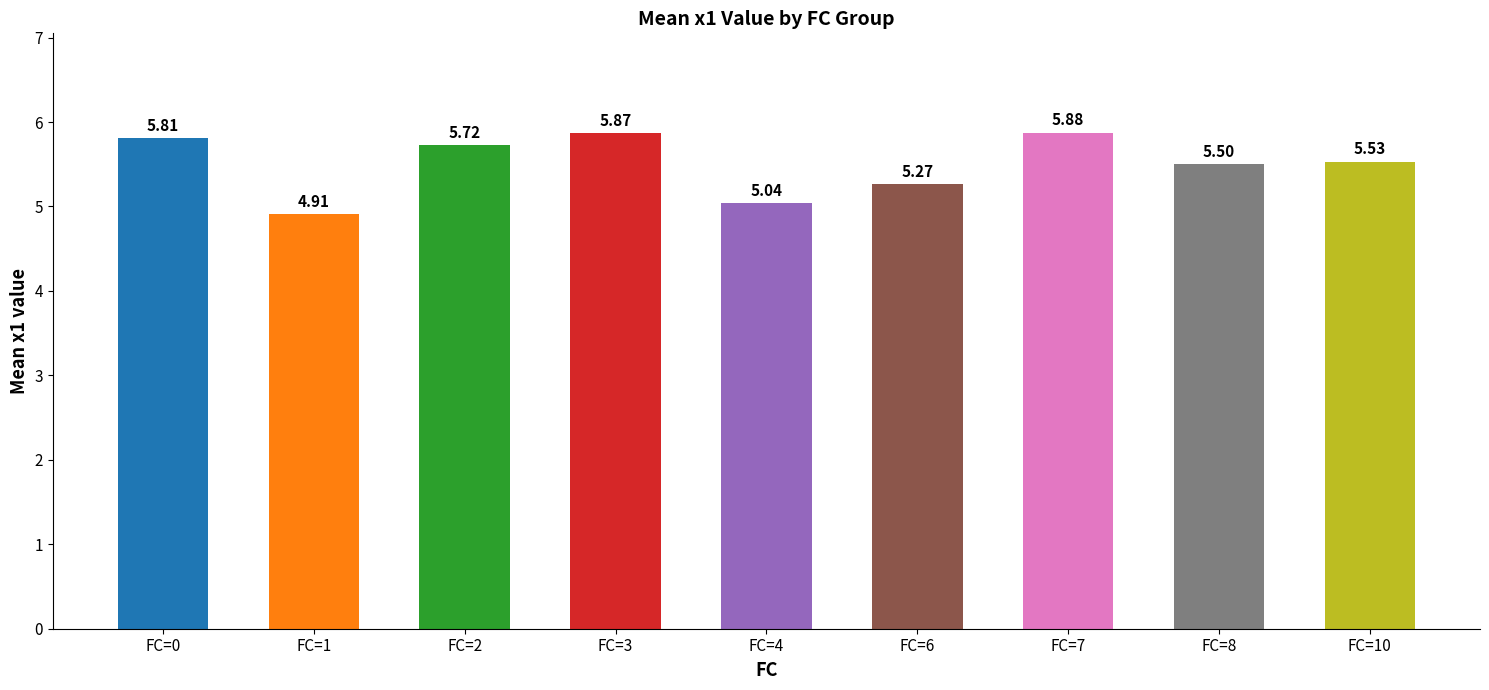

Which has a higher value, FC=6 or FC=3?

FC=3